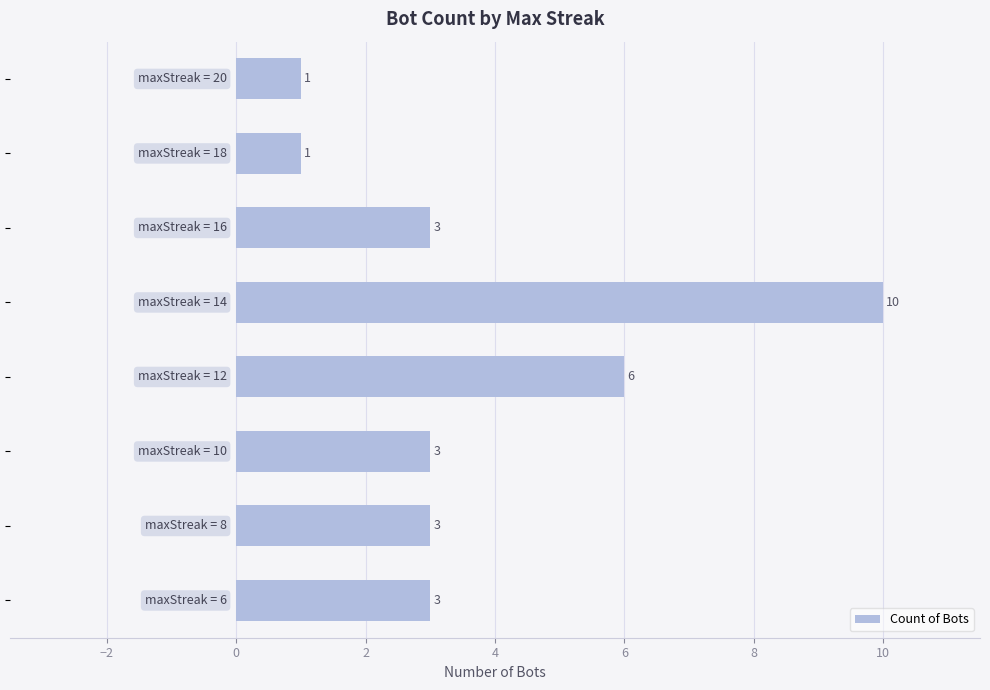

Count the number of categories in the chart.

8